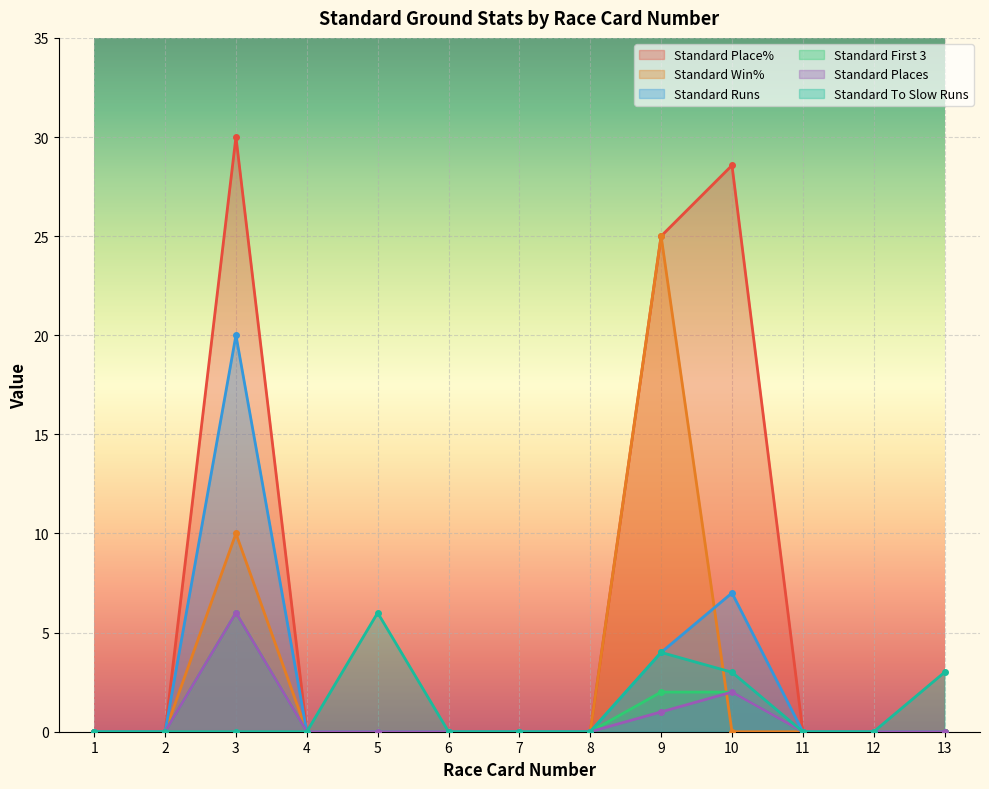

Which series has the largest total across all categories?

Standard Place%